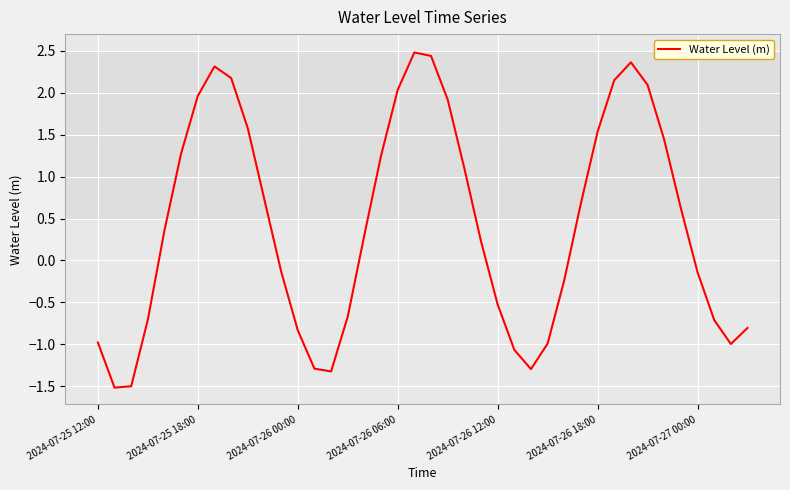

What is the maximum value shown in the chart?

2.5